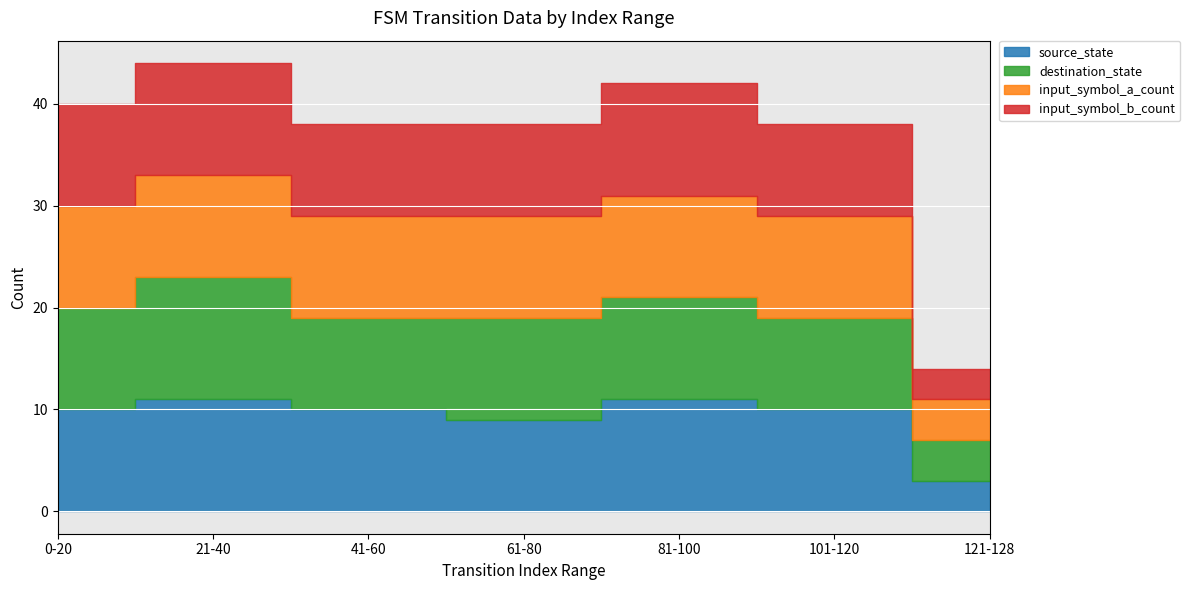

At which label is input_symbol_a_count closest to 7?

0-20